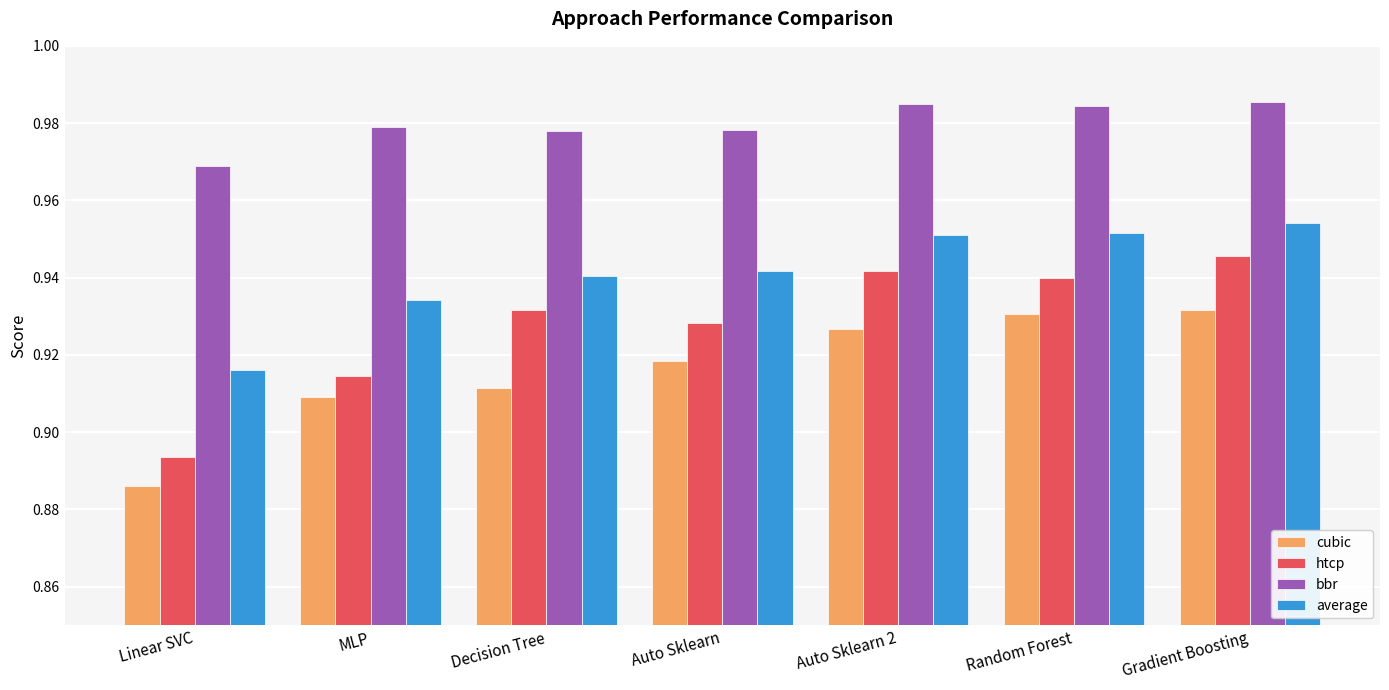

How many bars are there in each group?

4